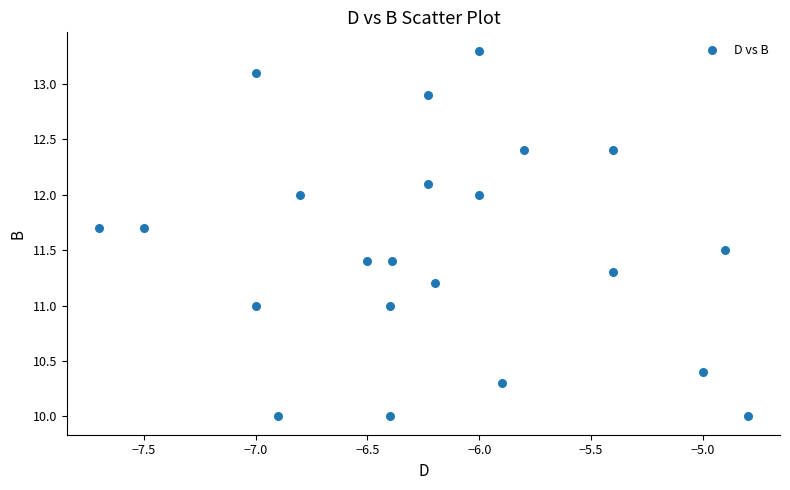

What is the range of X values (max minus min)?

2.9